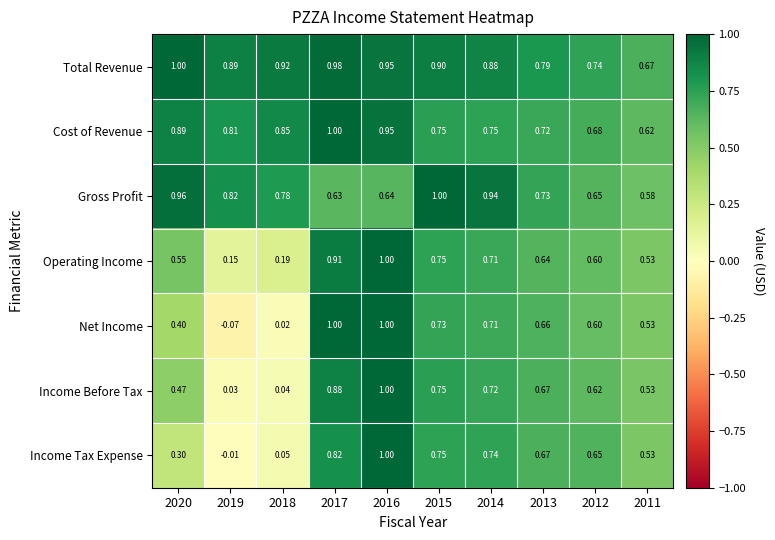

How many series are shown in this chart?

7